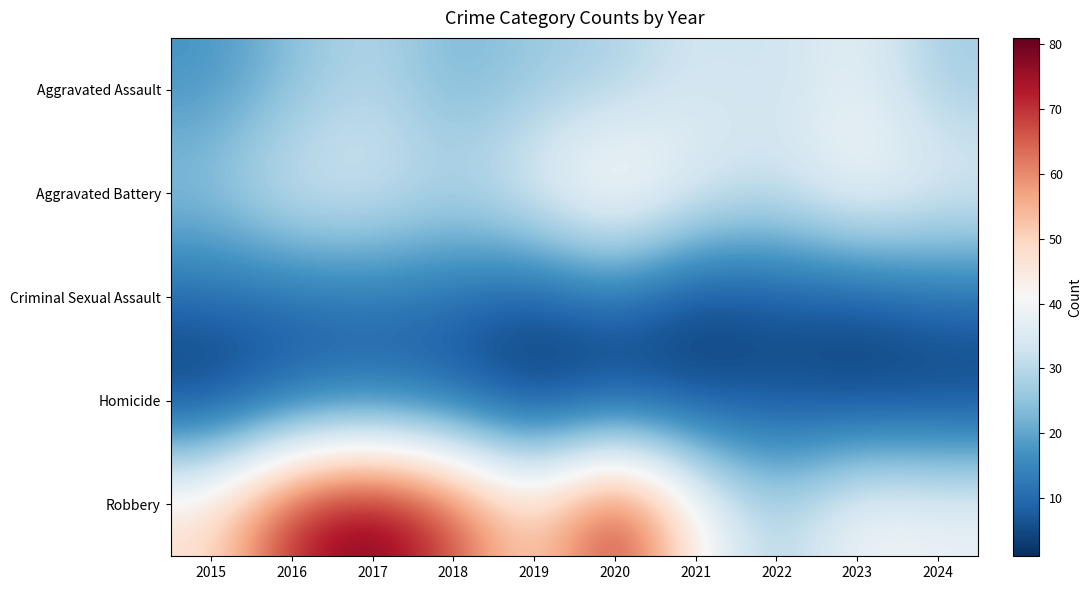

What is the total value across all series at 2016?

149